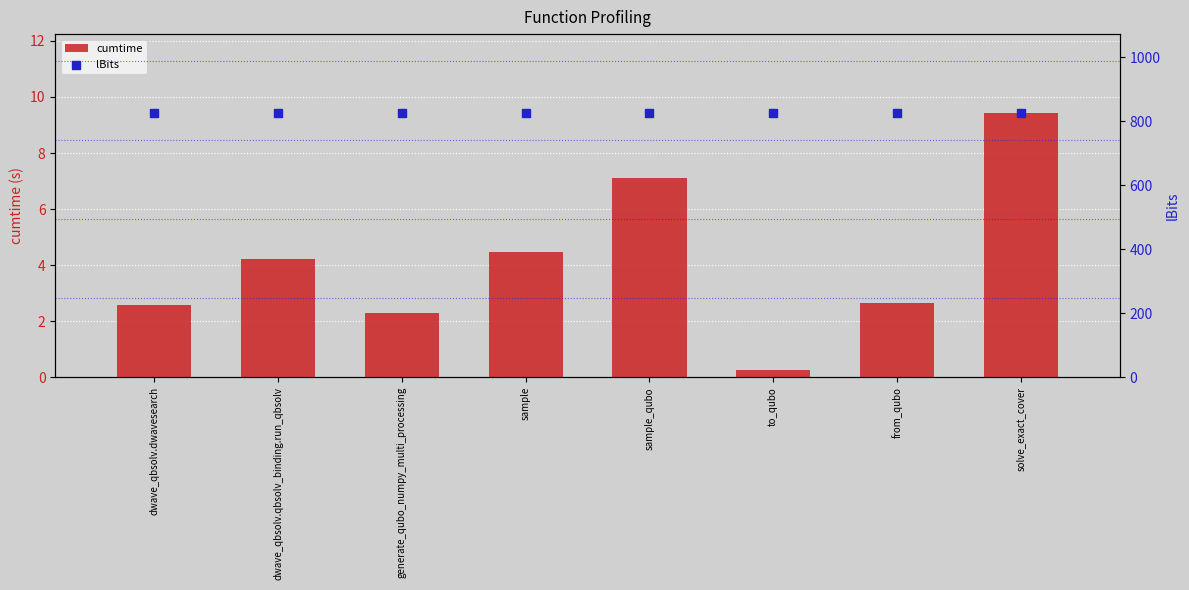

At which category is the sum across all series the highest?

solve_exact_cover